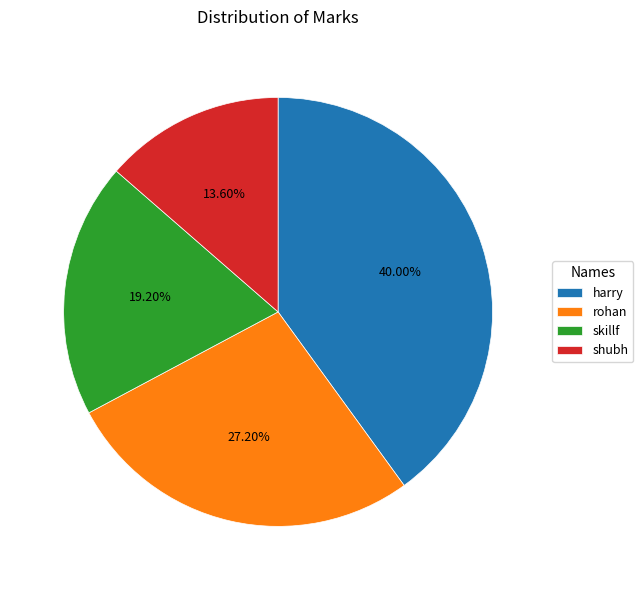

To the nearest percent, what portion does rohan represent?

27%